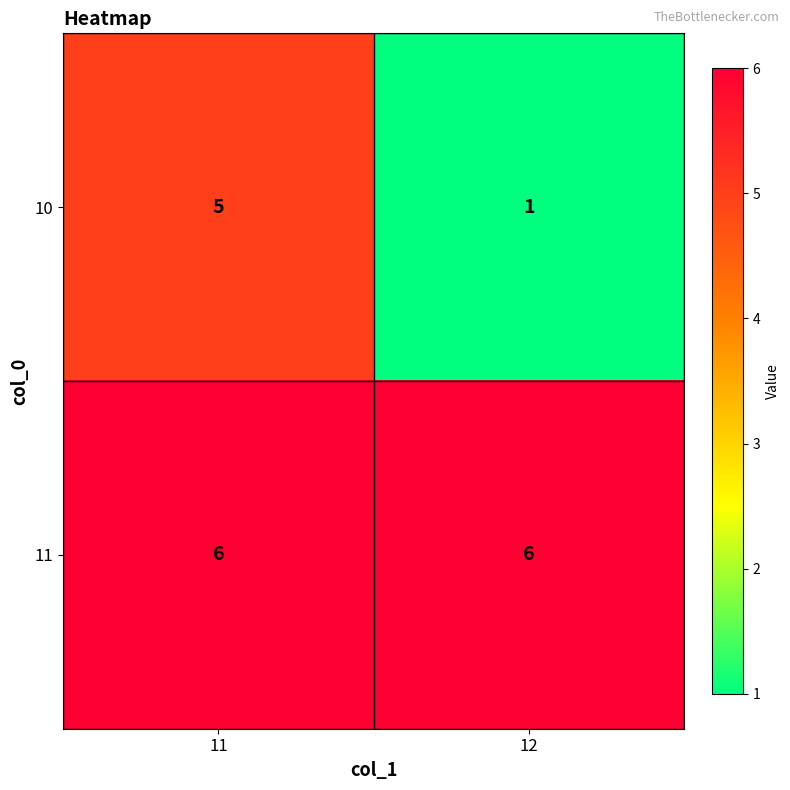

At which category does the chart reach its minimum across all series?

12